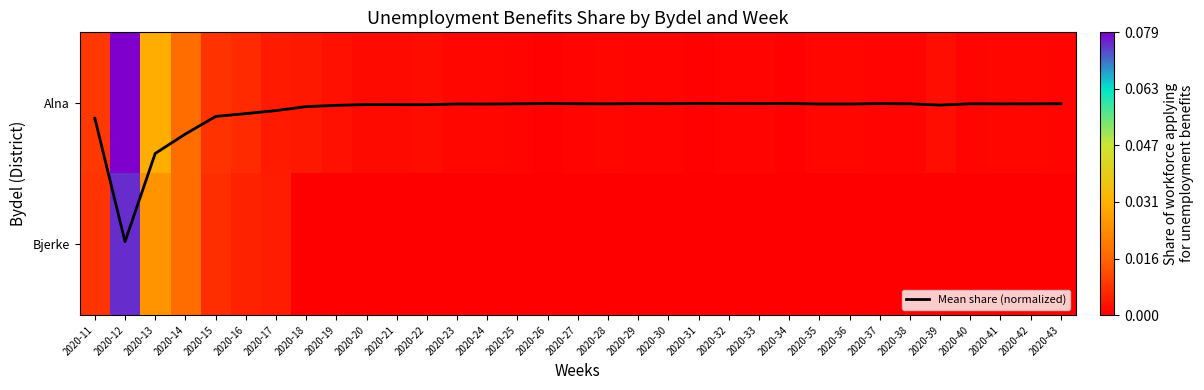

What is the highest value of the Alna series?

0.1